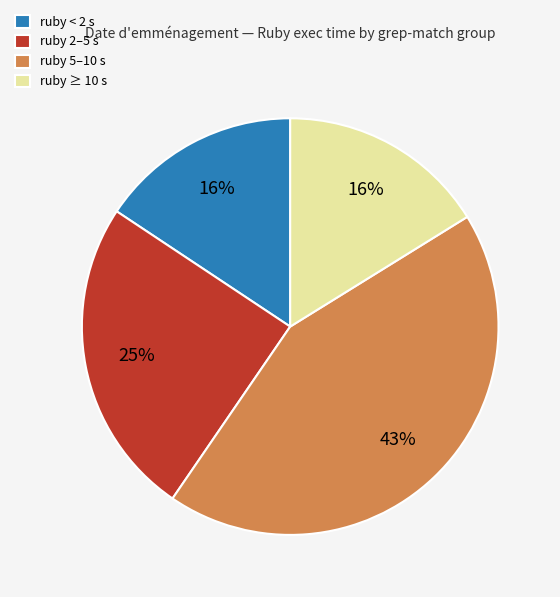

To the nearest percent, what percentage of the pie is ruby ≥ 10 s?

16%